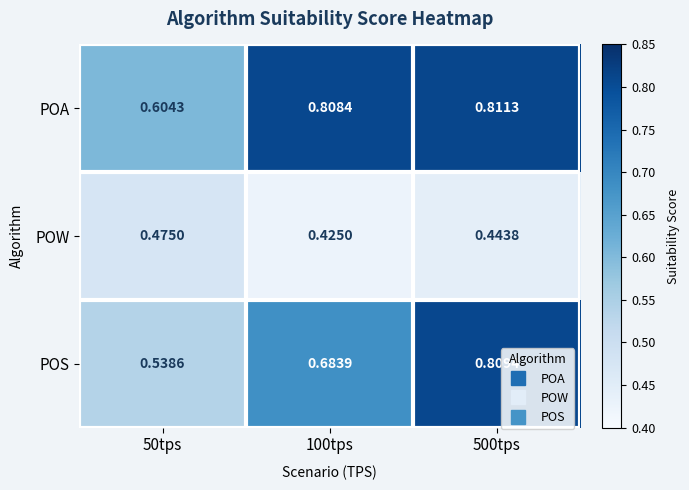

List the series in order of their peak value, highest first.

POA, POS, POW